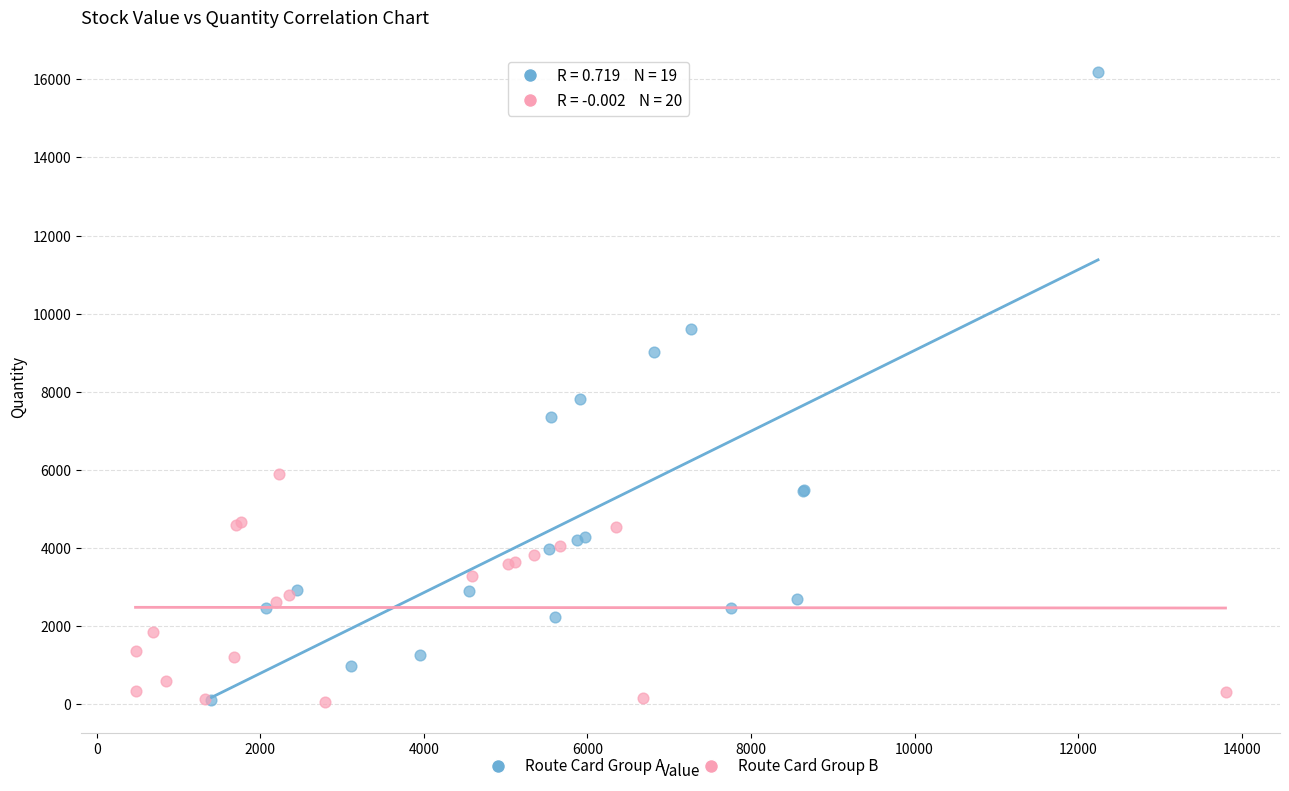

Which series has the widest spread of Y values?

Route Card Group A